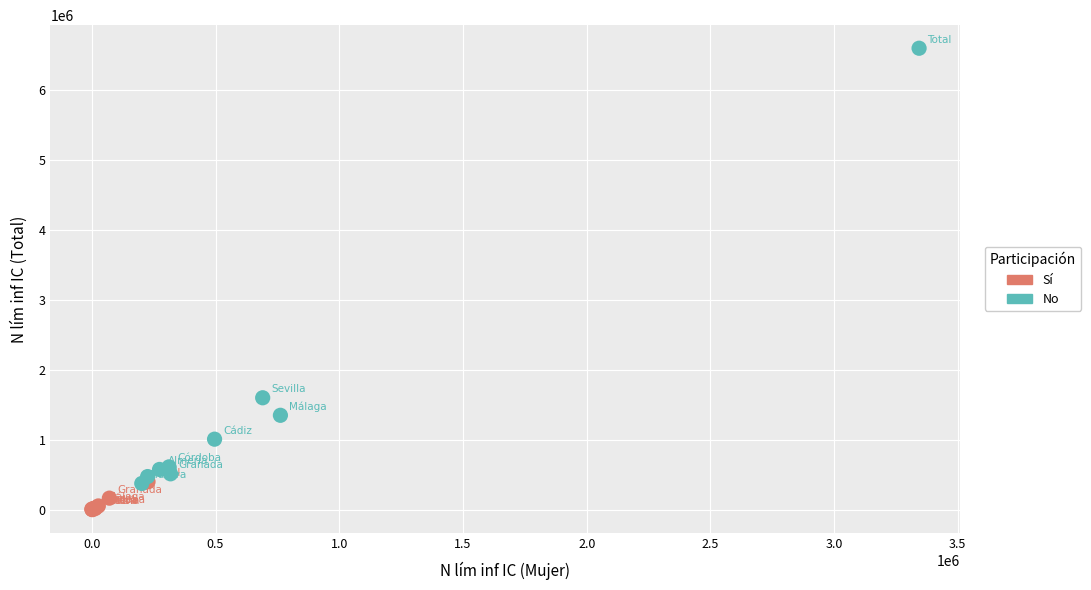

Which series reaches the maximum Y coordinate?

No